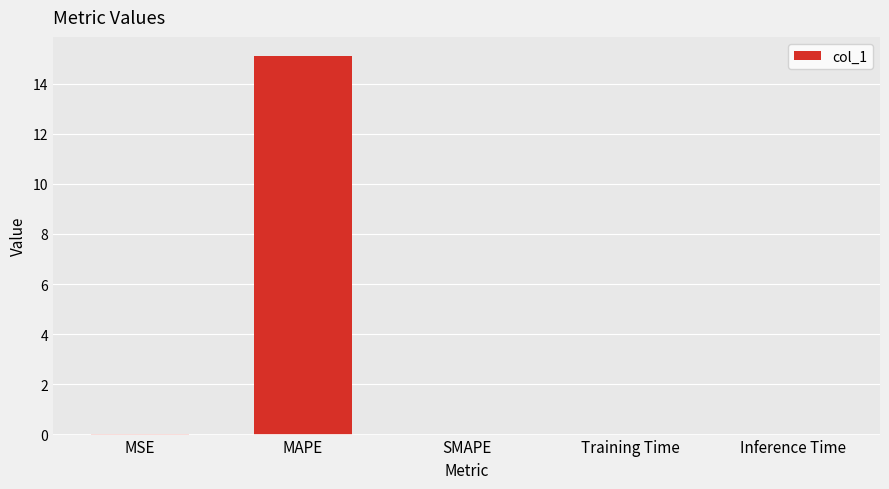

Which has a higher value, Inference Time or MAPE?

MAPE